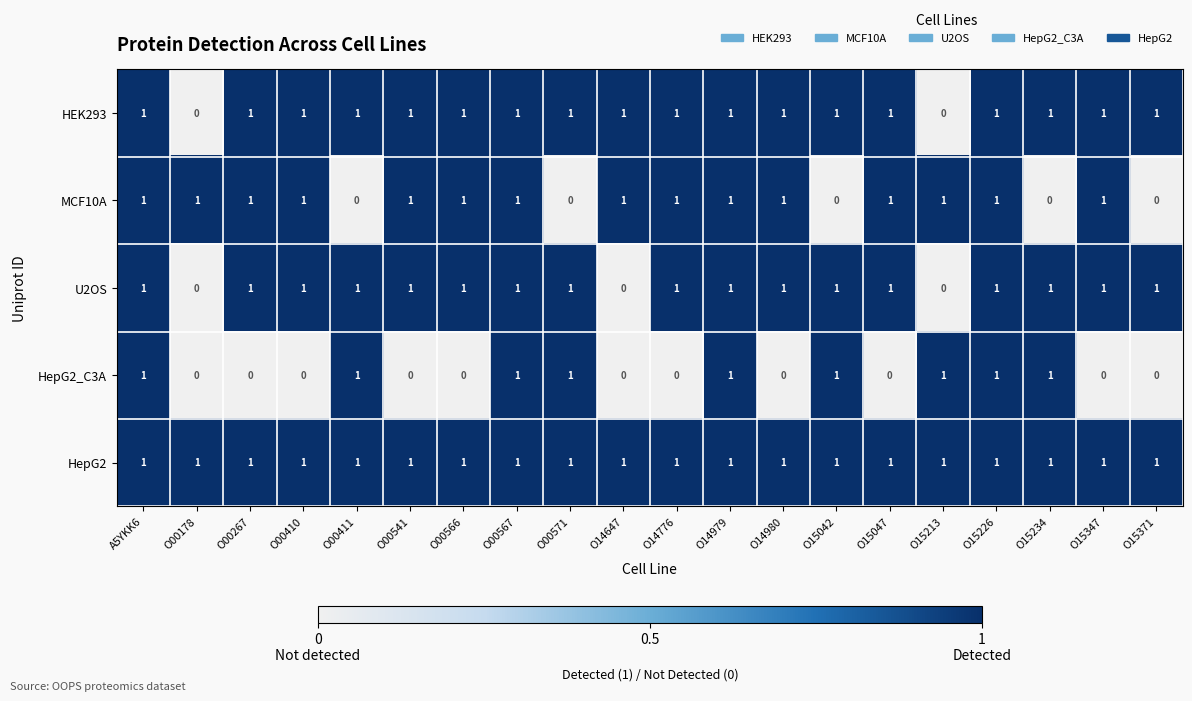

True or false: HepG2_C3A has a value of 1 at A5YKK6.

True